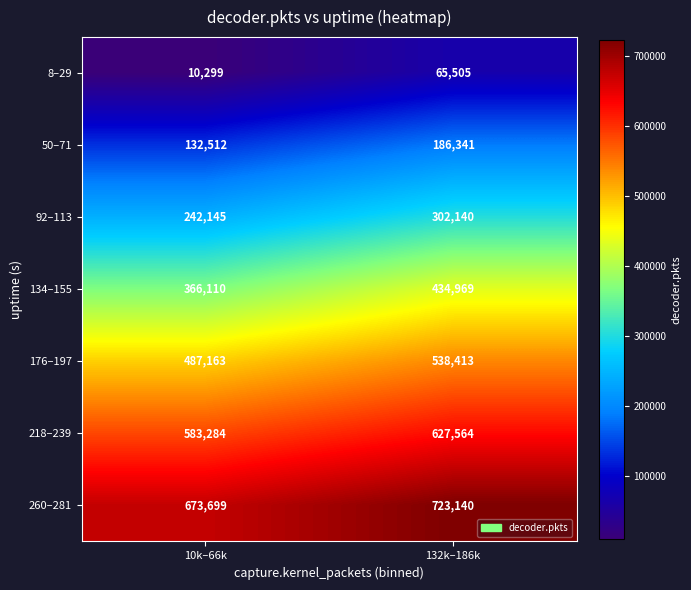

What is the highest value of the 92–113 series?

302140